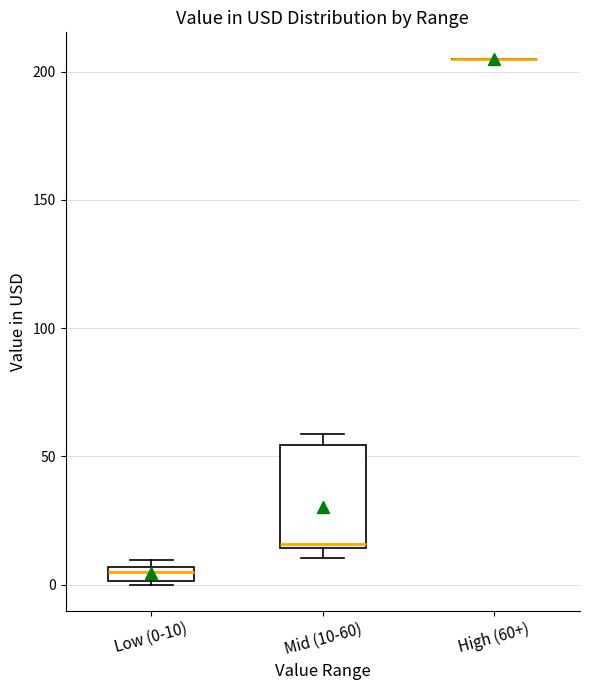

Which box is the tallest, from its lower edge to its upper edge?

Mid (10-60)